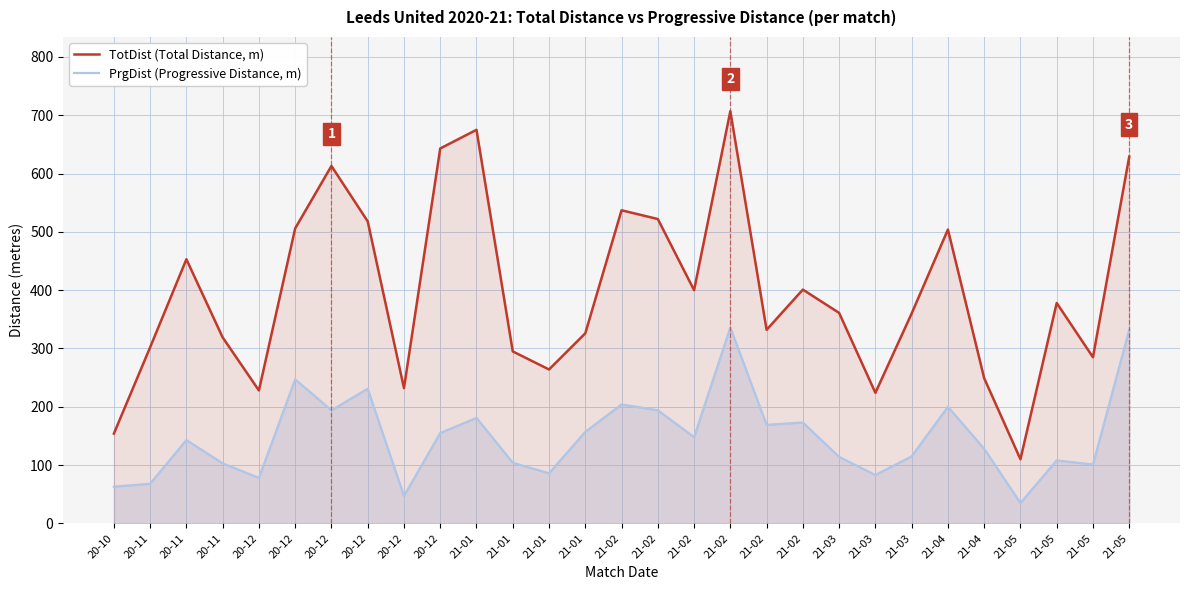

Which series has the largest total across all categories?

TotDist (Total Distance, m)